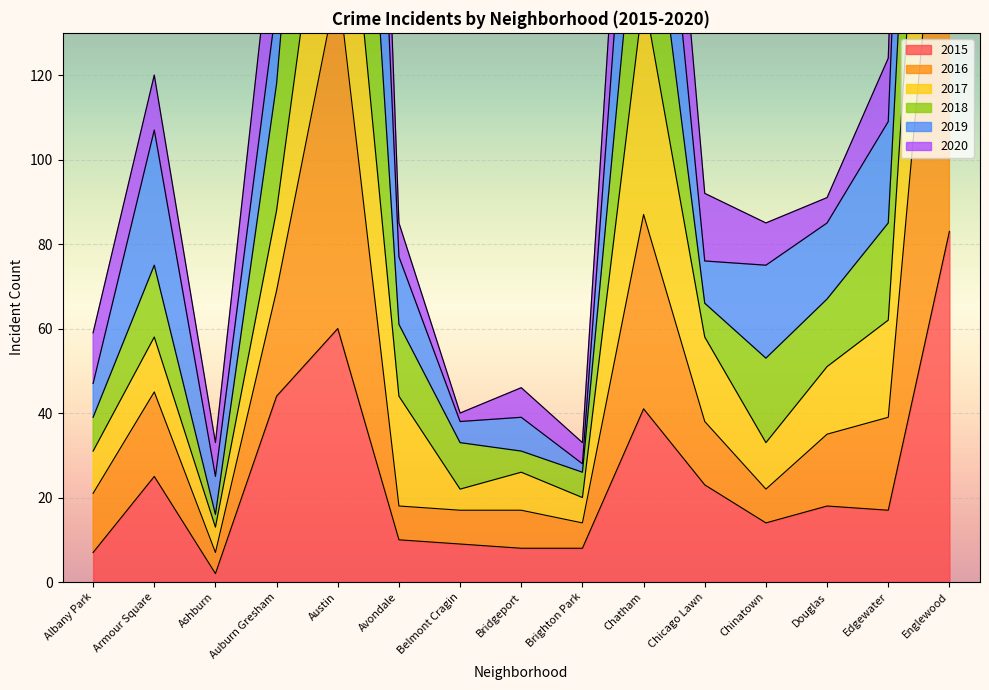

What is the label of the 5th point from the left?

Austin